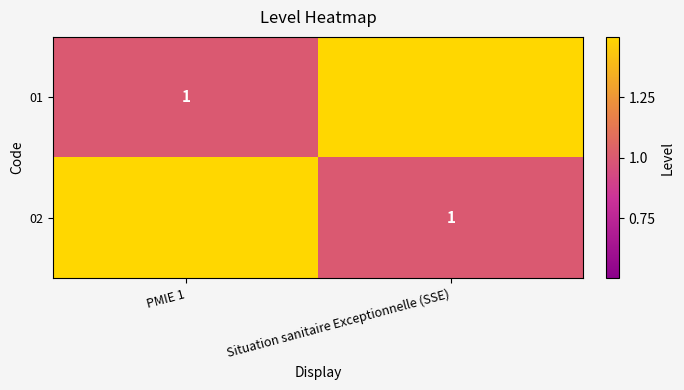

At which category is the sum across all series the highest?

PMIE 1